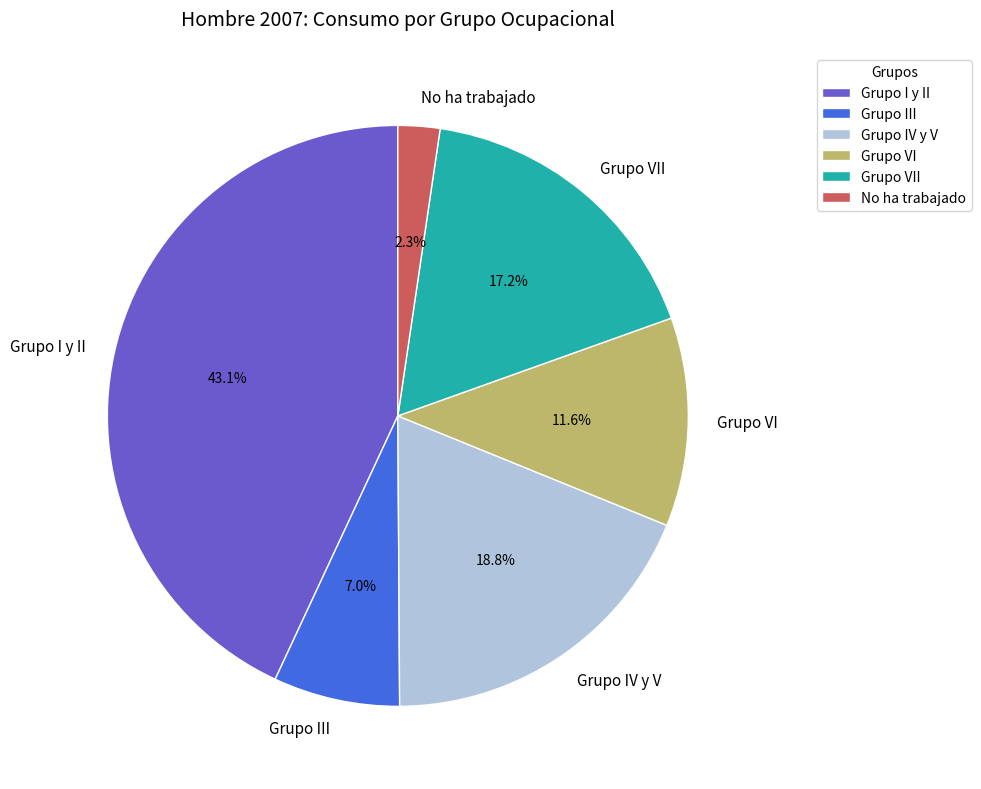

To the nearest percent, what percentage of the pie is Grupo VI?

12%